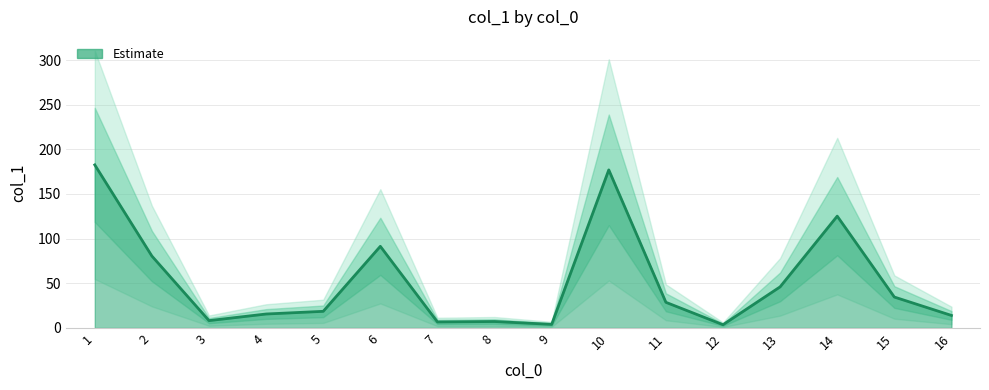

What is the value of the 4th point from the left?

15.6